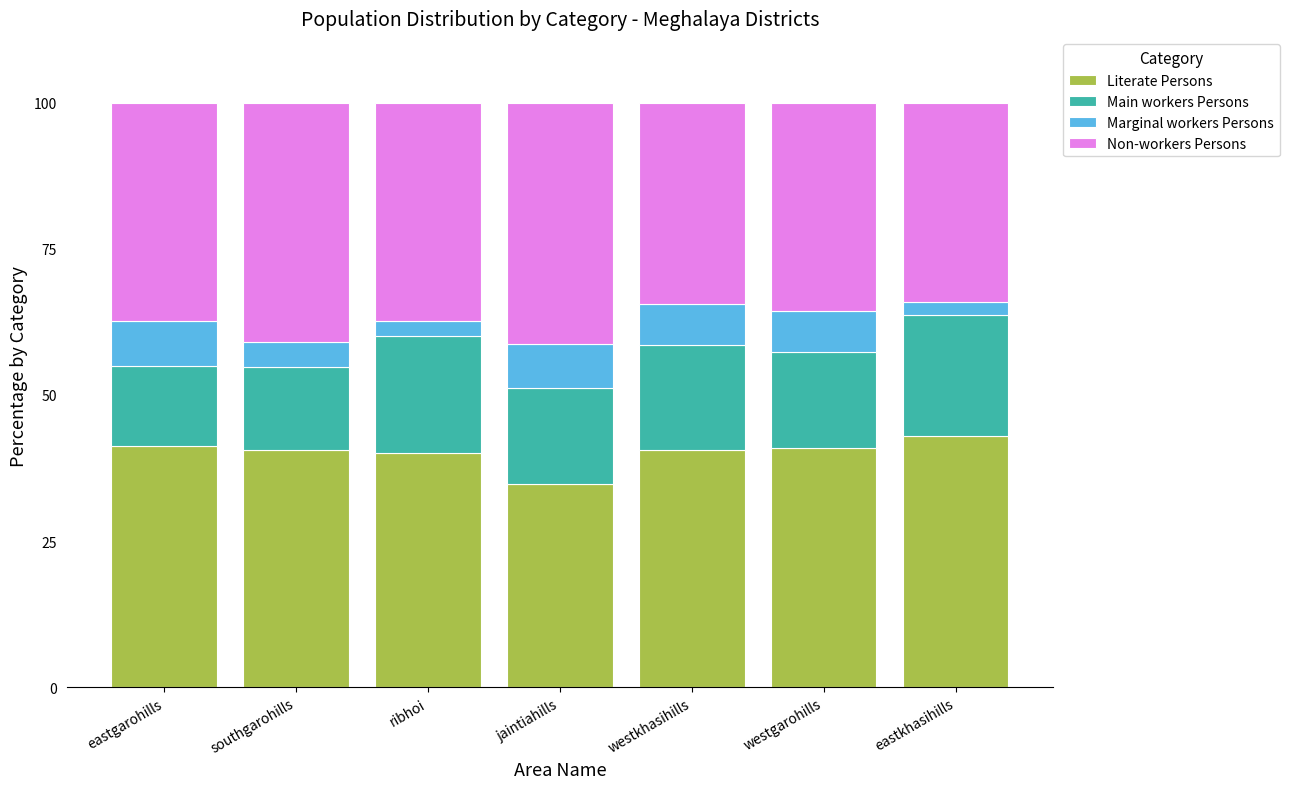

Is it true that Literate Persons equals 60.3 at eastgarohills?

False